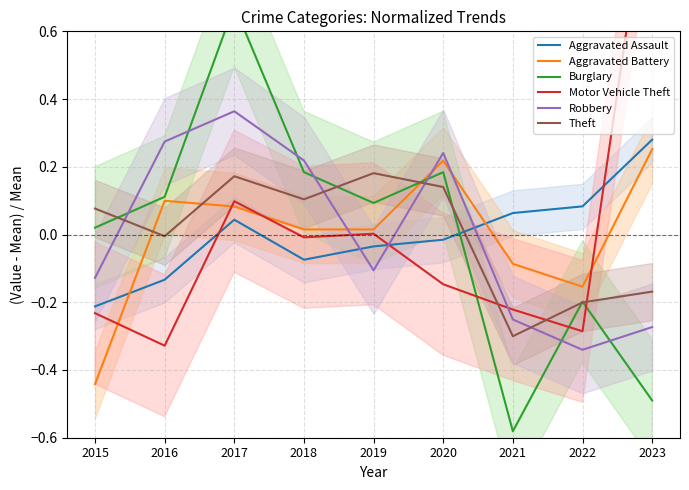

Does the chart display data point markers on the line(s)?

No